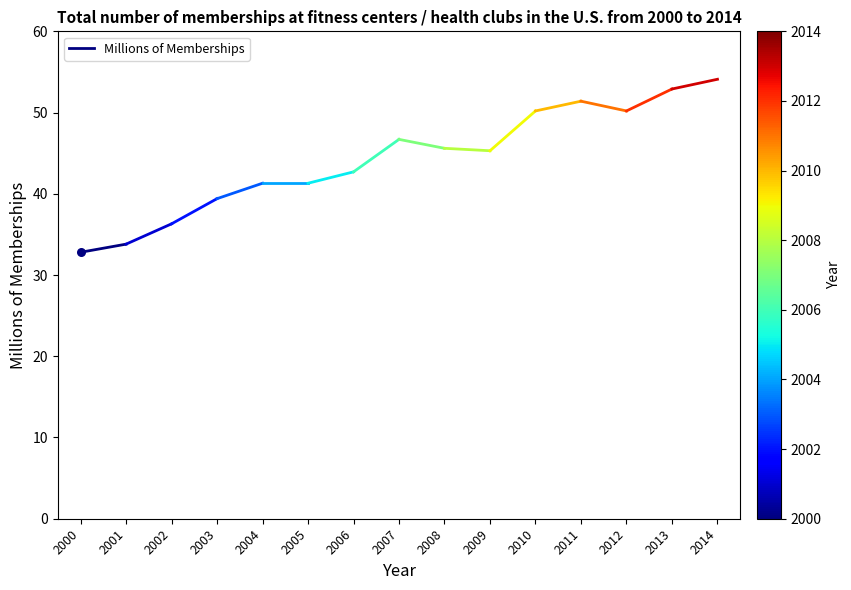

What is the change in value from 2000 to 2001?

+1.0